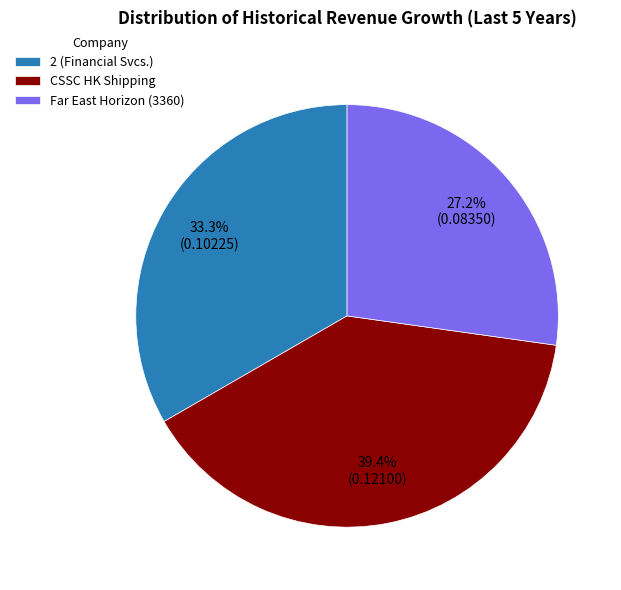

Count the number of slices in the pie.

3